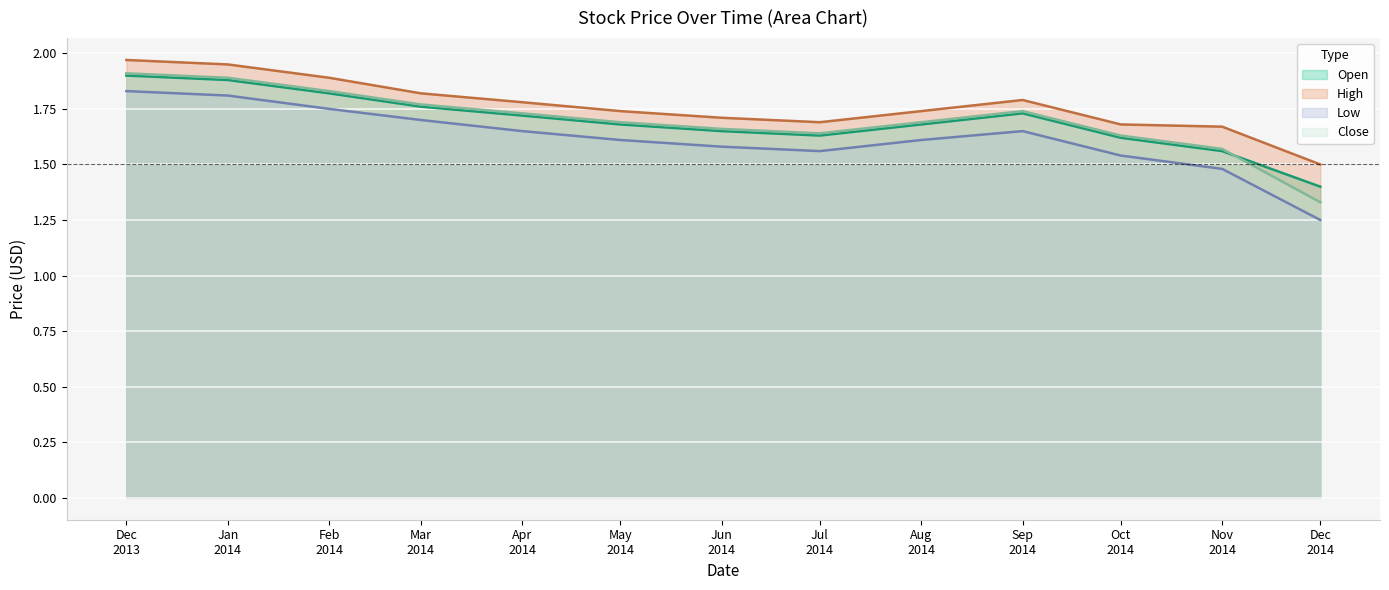

True or false: Open and High cross at least once.

False